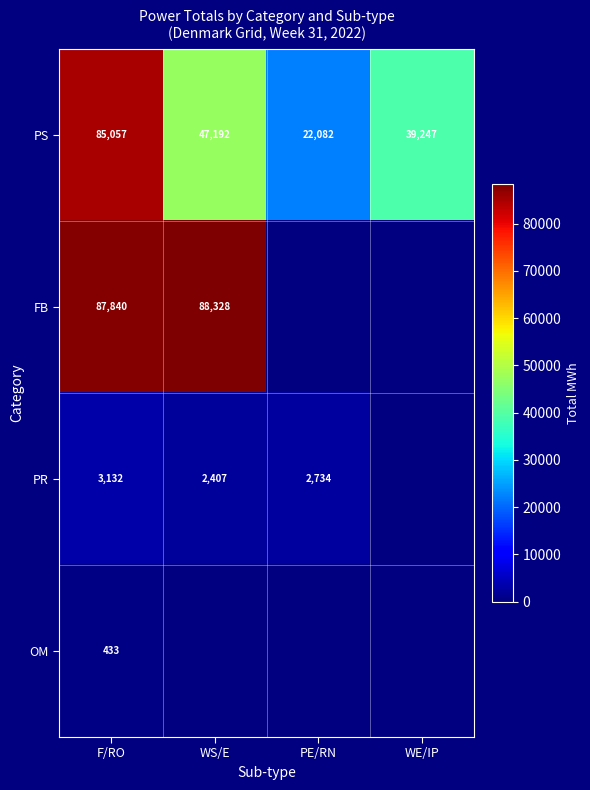

What is the difference between the maximum and minimum values in the PS series?

62975